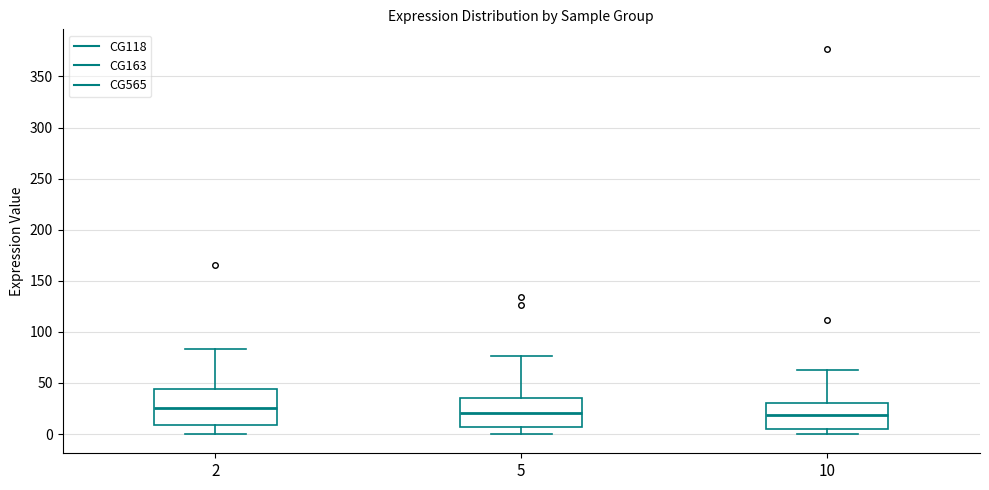

Which box is the tallest, from its lower edge to its upper edge?

2